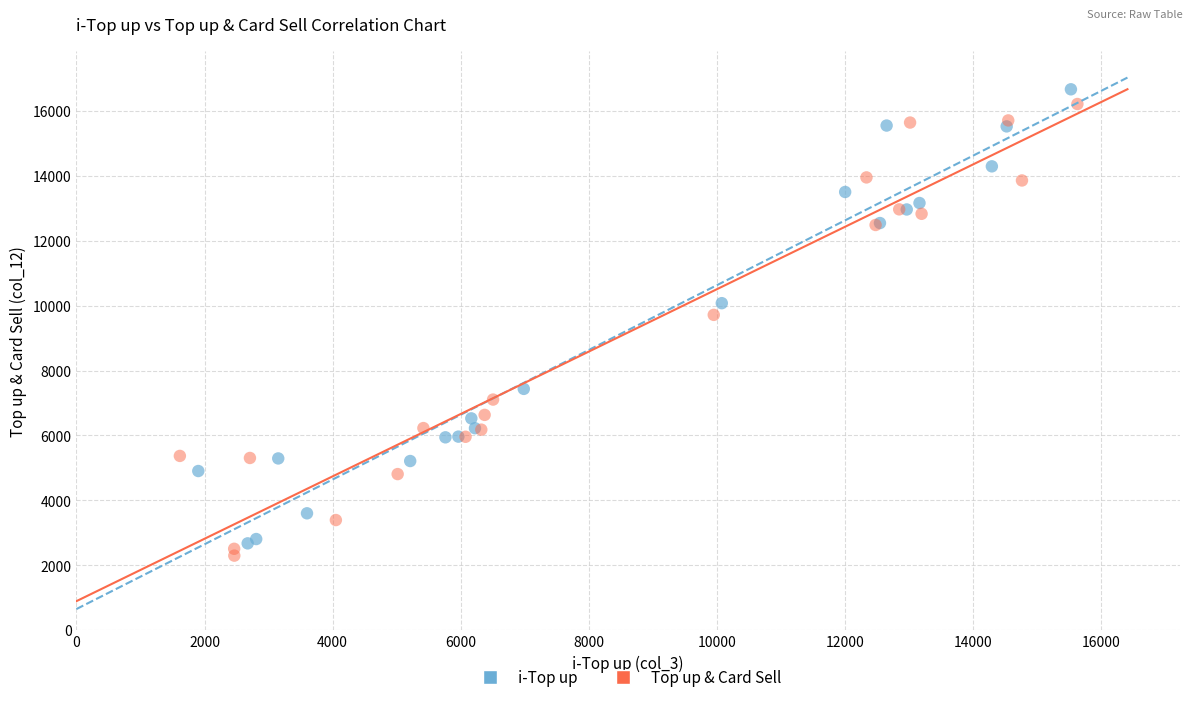

Which series reaches the minimum Y coordinate?

Top up & Card Sell